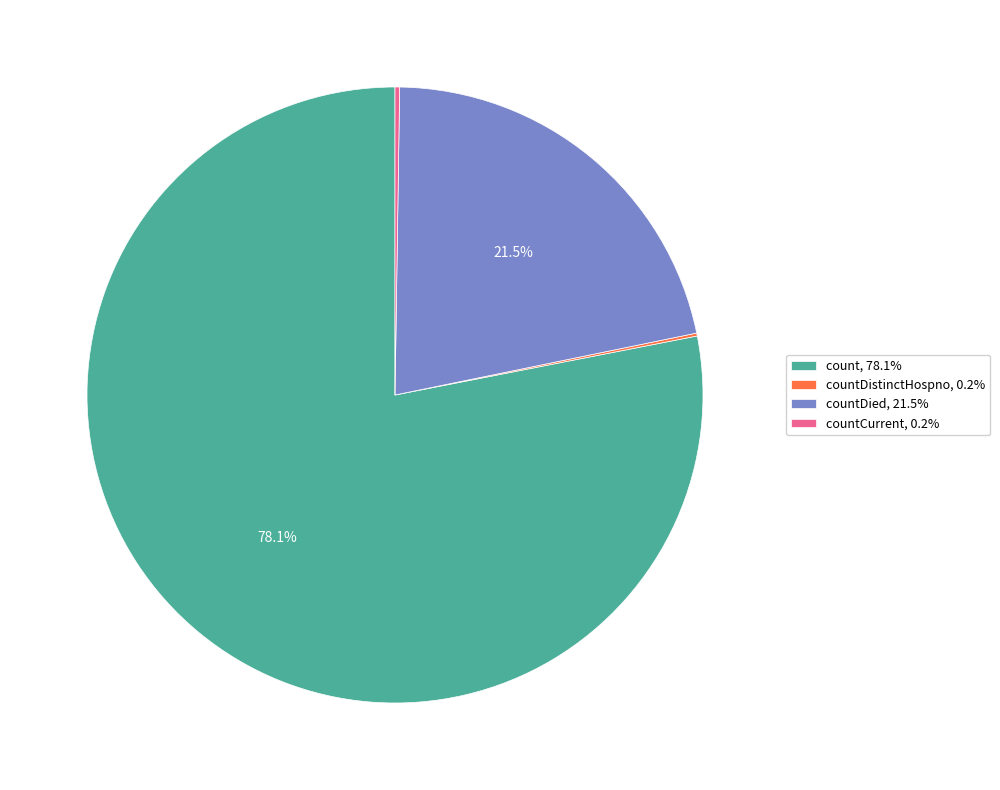

How much of the chart is everything except count, 78.1%?

21.9%